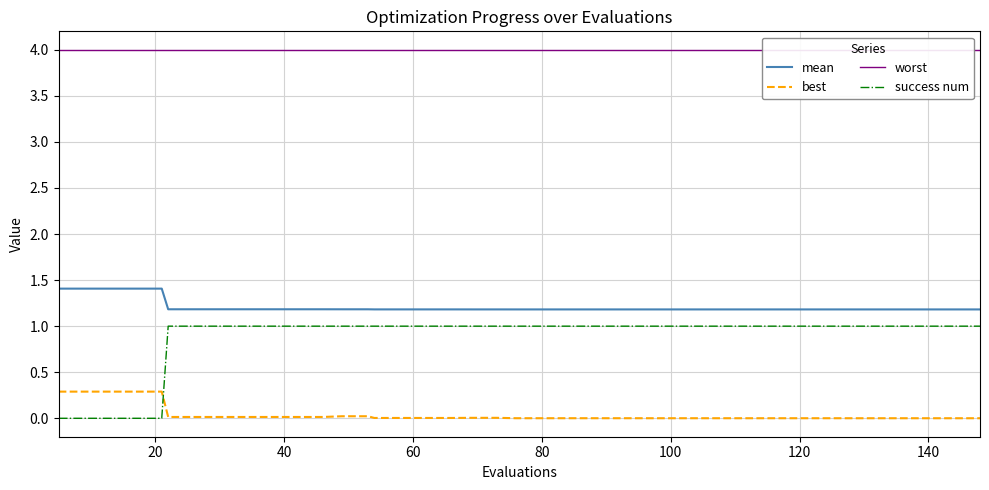

Which series has the largest total across all categories?

worst